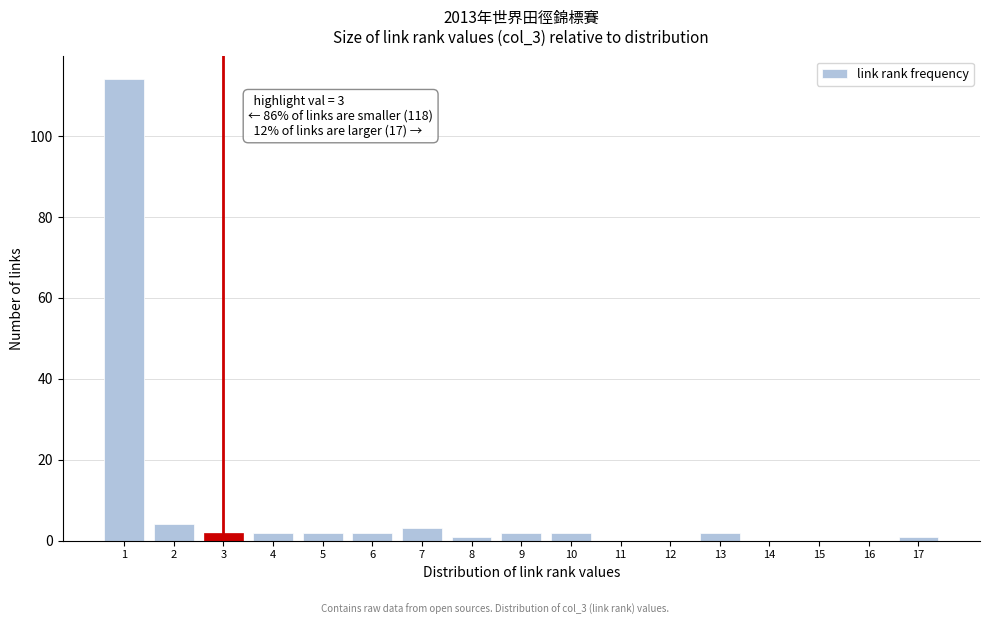

Reading right to left, extract all data points from this chart.

17=1	16=0	15=0	14=0	13=2	12=0	11=0	10=2	9=2	8=1	7=3	6=2	5=2	4=2	3=2	2=4	1=114